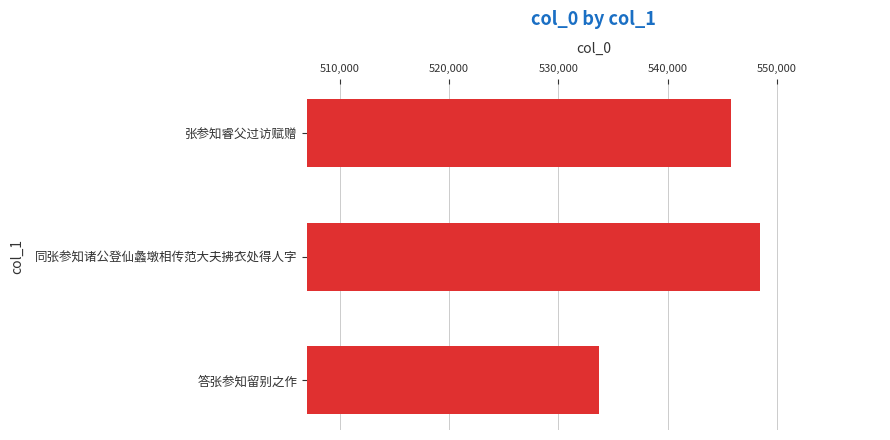

What is the maximum value shown in the chart?

548445